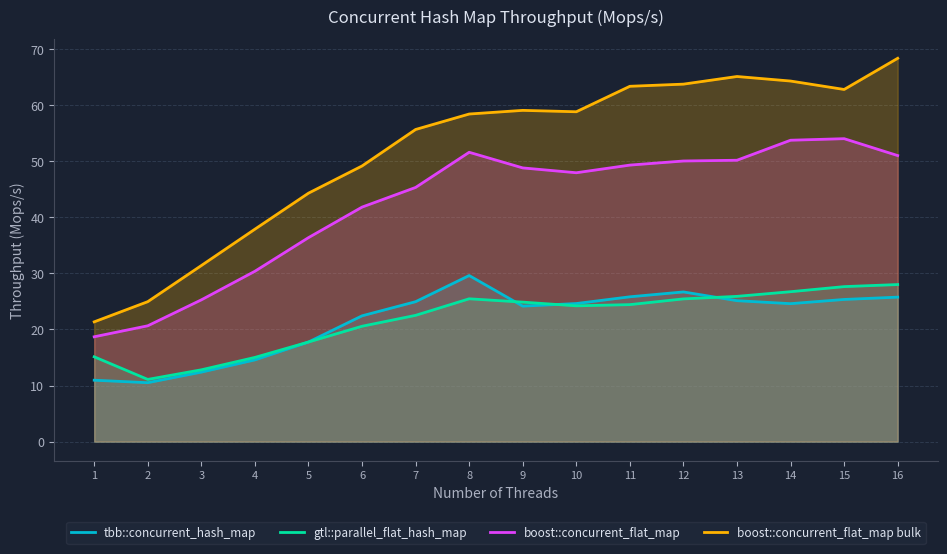

What is the sum of the tbb::concurrent_hash_map values at 3 and 10?

37.0